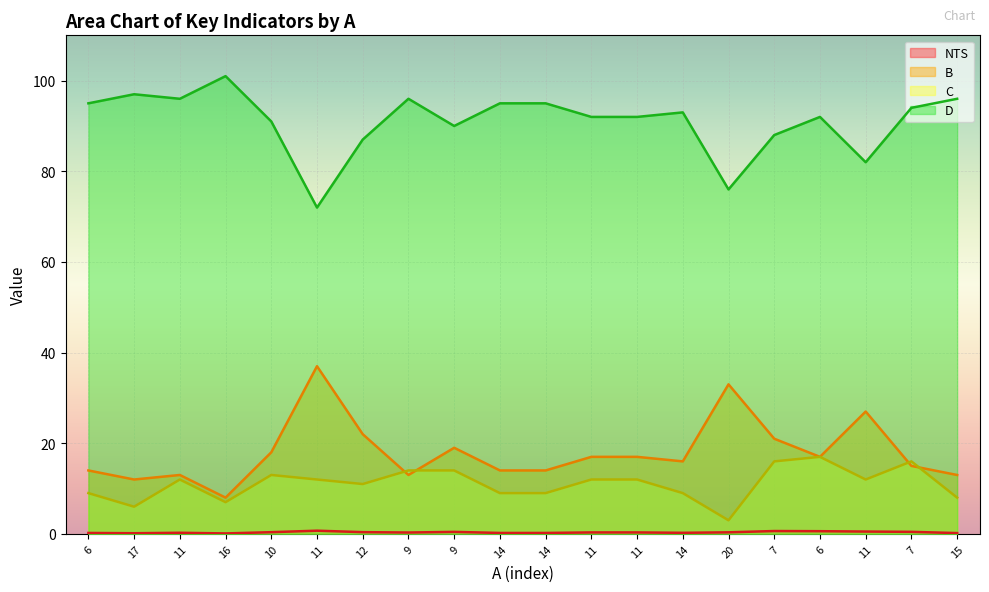

How many data points does each series have?

20